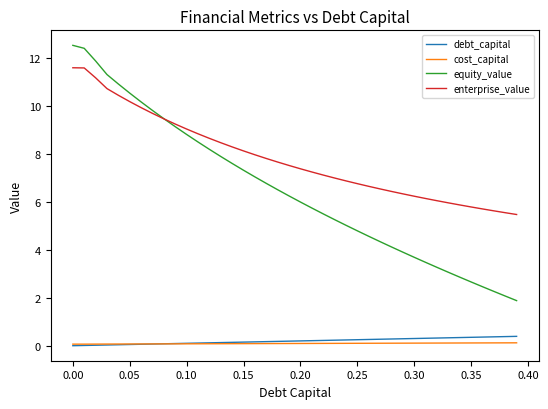

What is the average value of the debt_capital series?

0.2